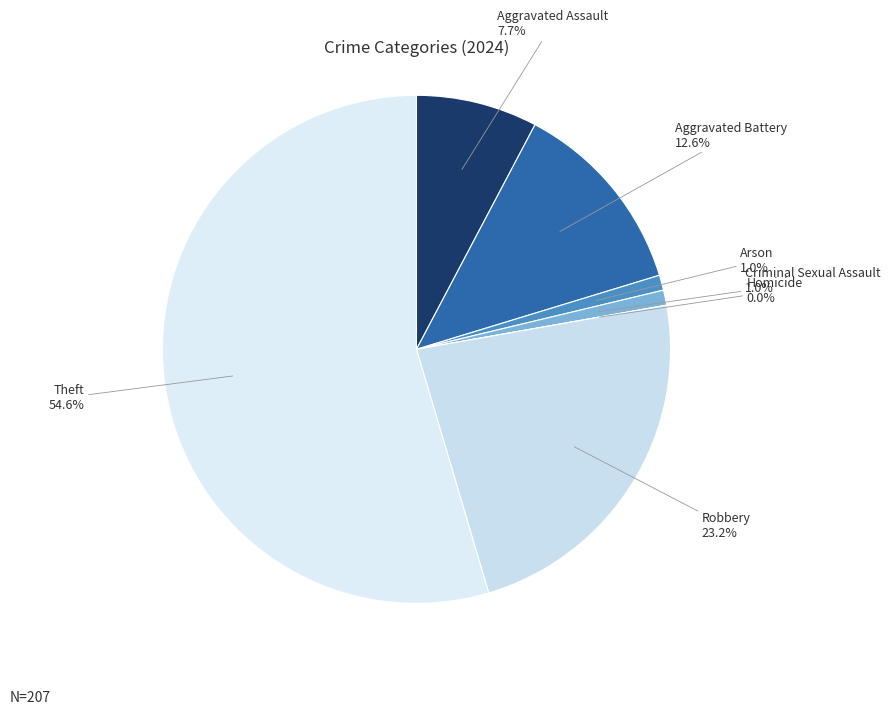

What is the largest slice in the pie chart?

Theft